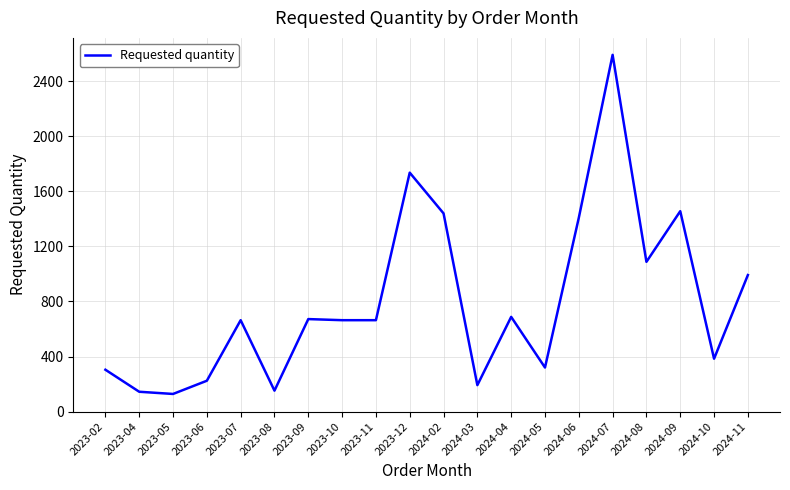

What is the ratio of the value at 2024-05 to the value at 2023-02?

1.1